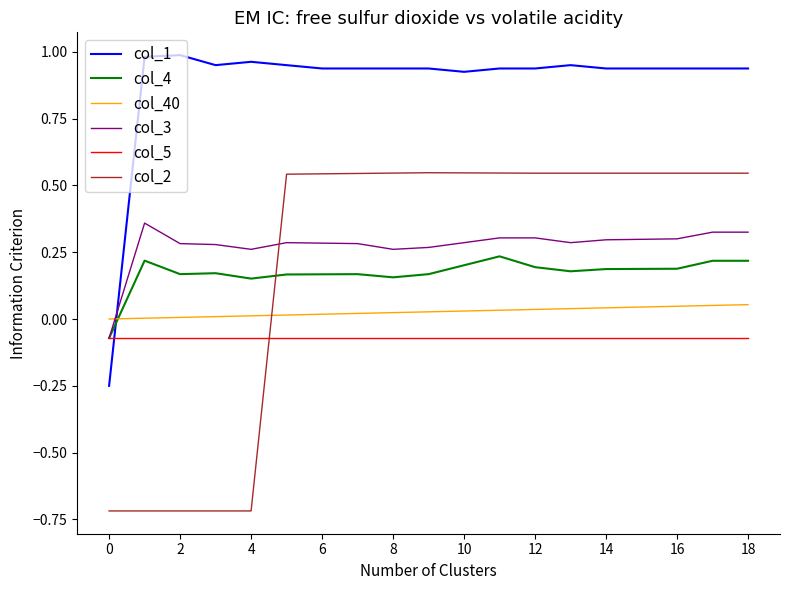

List the series in order of their peak value, lowest first.

col_5, col_40, col_4, col_3, col_2, col_1